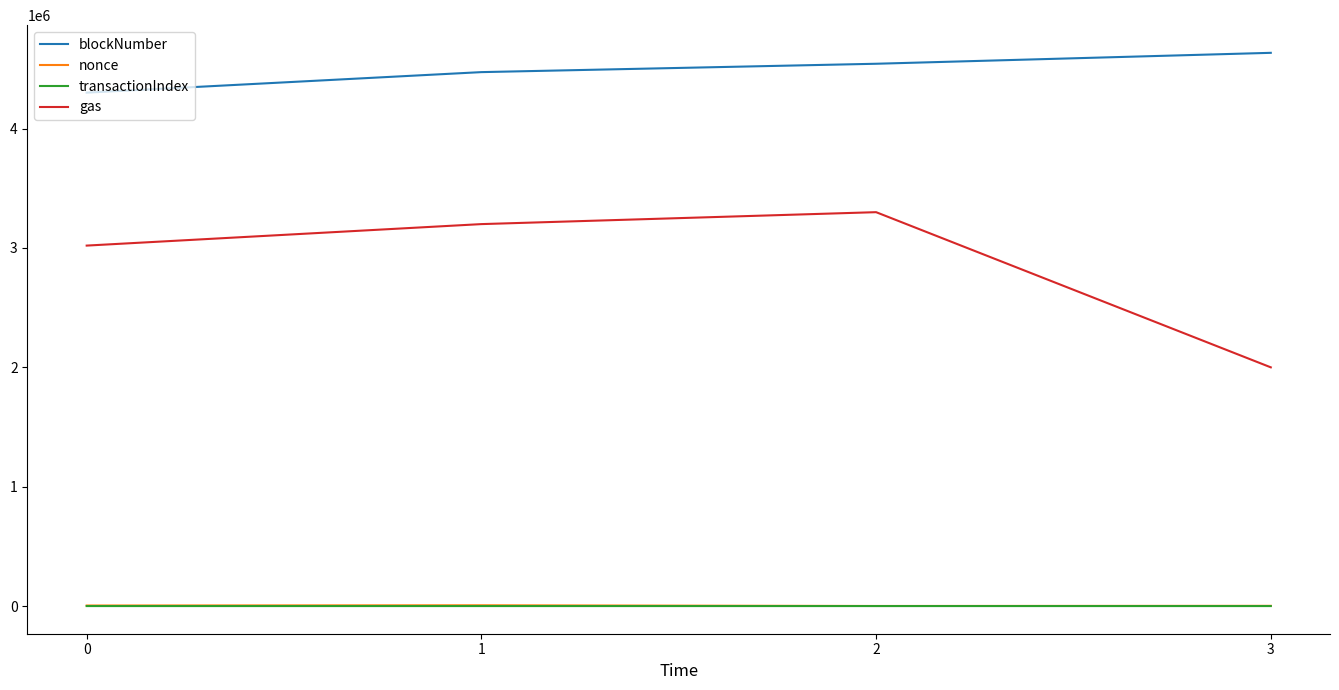

How many blockNumber values are between 4473283 and 4634947?

3